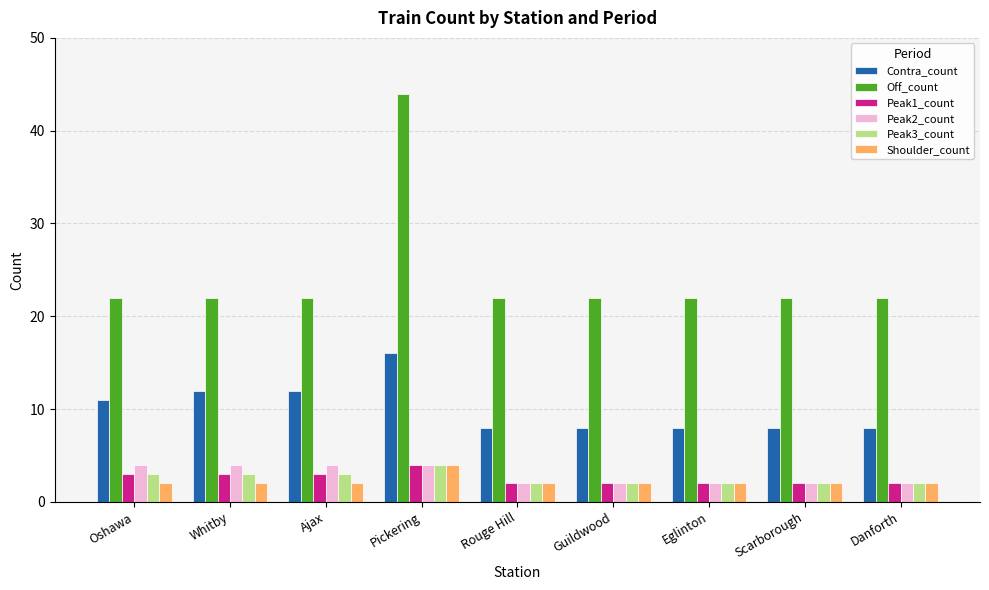

What is the difference between the maximum and minimum values in the Off_count series?

22